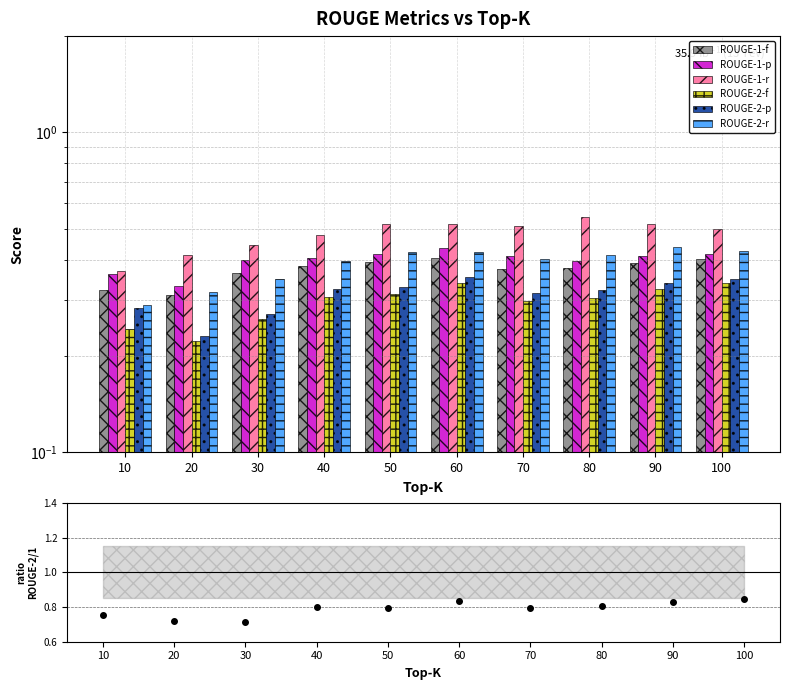

Between 20 and 80, which is larger?

80